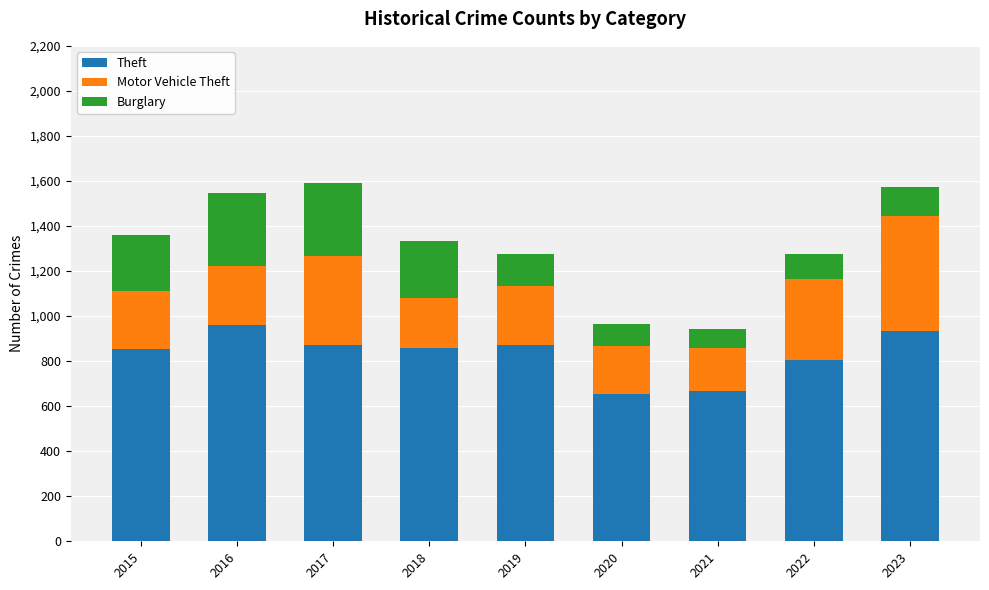

What is the sum of all Theft values?

7479